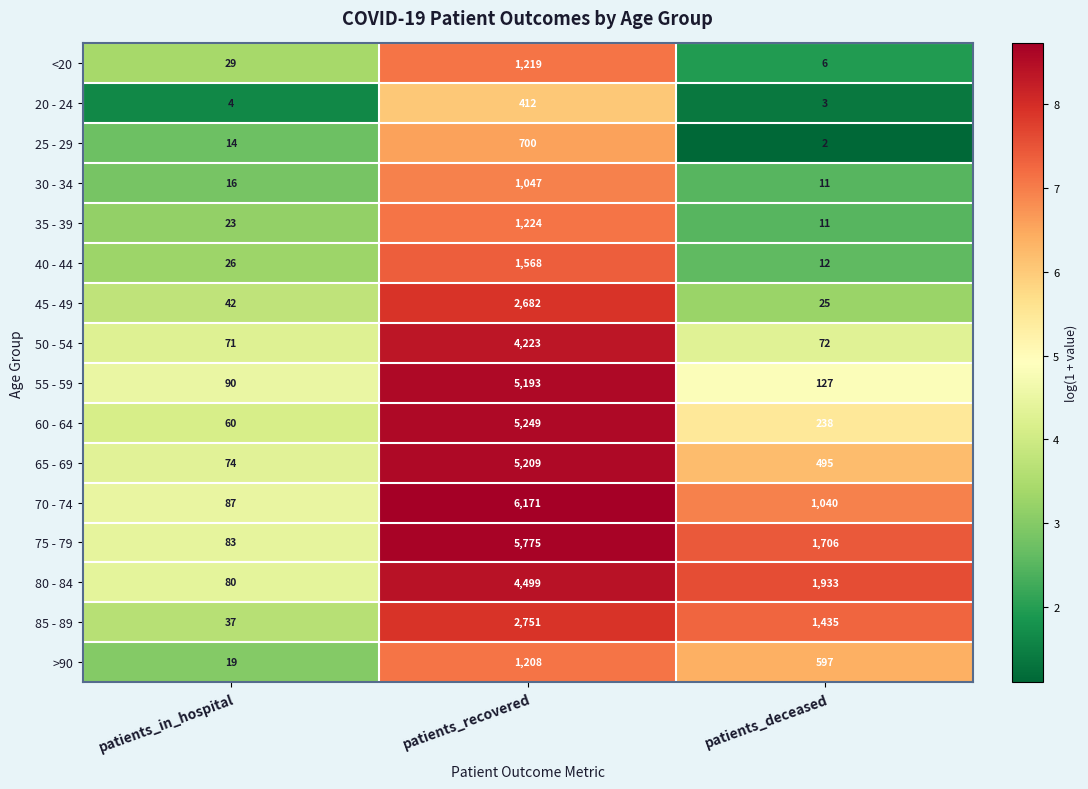

List the series in order of their peak value, highest first.

70 - 74, 75 - 79, 60 - 64, 65 - 69, 55 - 59, 80 - 84, 50 - 54, 85 - 89, 45 - 49, 40 - 44, 35 - 39, <20, >90, 30 - 34, 25 - 29, 20 - 24